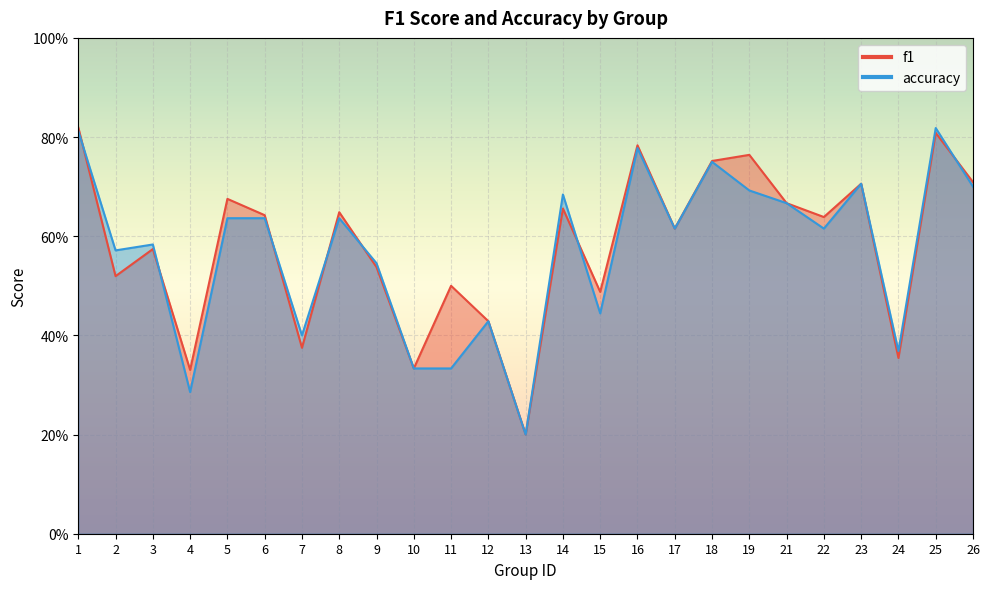

True or false: f1 has more than 1 interior local peaks.

True